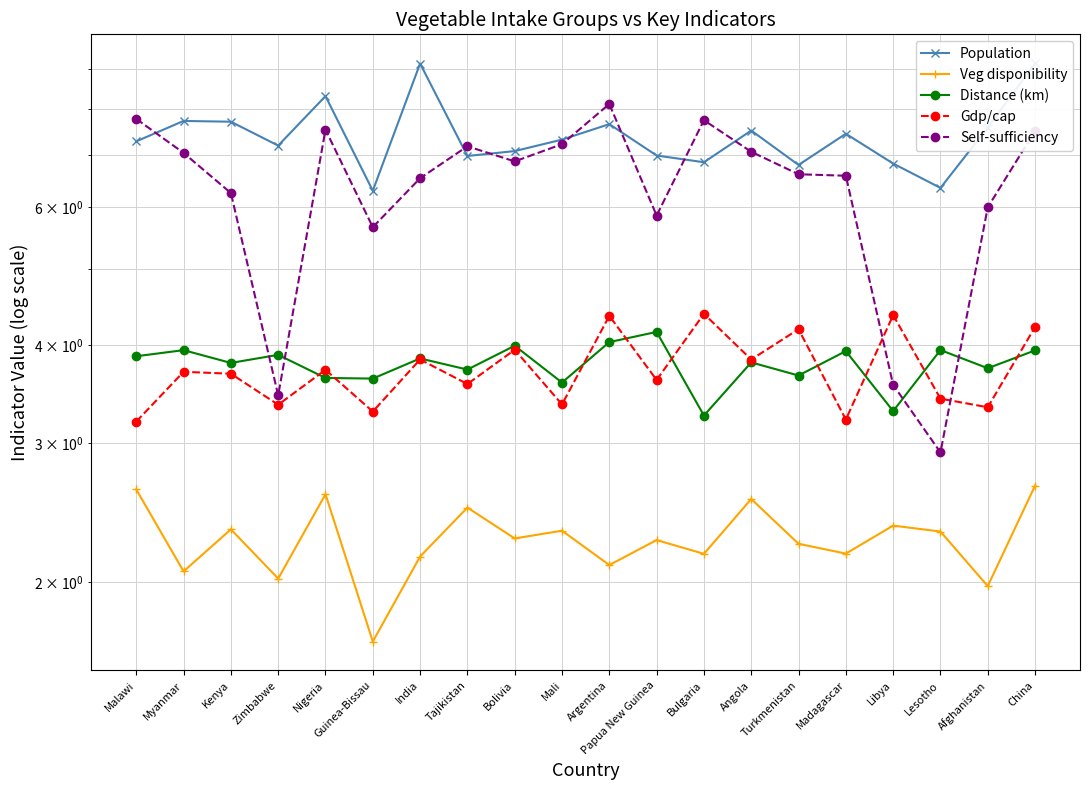

Reading left to right, what are all the values shown in this chart?

Population: 7.3	7.7	7.7	7.2	8.3	6.3	9.1	7.0	7.1	7.3	7.7	7.0	6.8	7.5	6.8	7.4	6.8	6.3	7.6	9.1
Veg disponibility: 2.6	2.1	2.3	2.0	2.6	1.7	2.2	2.5	2.3	2.3	2.1	2.3	2.2	2.5	2.2	2.2	2.4	2.3	2.0	2.7
Distance (km): 3.9	3.9	3.8	3.9	3.6	3.6	3.8	3.7	4.0	3.6	4.0	4.2	3.3	3.8	3.7	3.9	3.3	3.9	3.7	3.9
Gdp/cap: 3.2	3.7	3.7	3.4	3.7	3.3	3.8	3.6	3.9	3.4	4.4	3.6	4.4	3.8	4.2	3.2	4.4	3.4	3.3	4.2
Self-sufficiency: 7.8	7.0	6.3	3.5	7.5	5.7	6.5	7.2	6.9	7.2	8.1	5.9	7.7	7.1	6.6	6.6	3.6	2.9	6.0	7.5